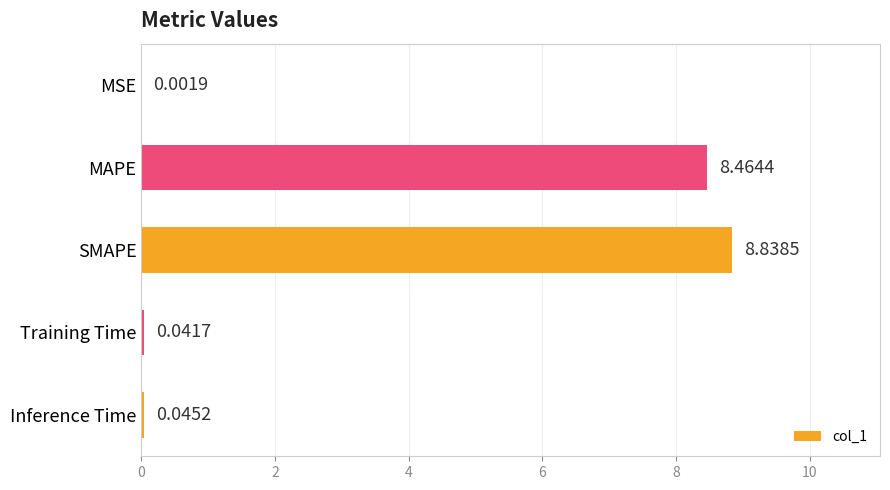

Between MAPE and Inference Time, which is larger?

MAPE